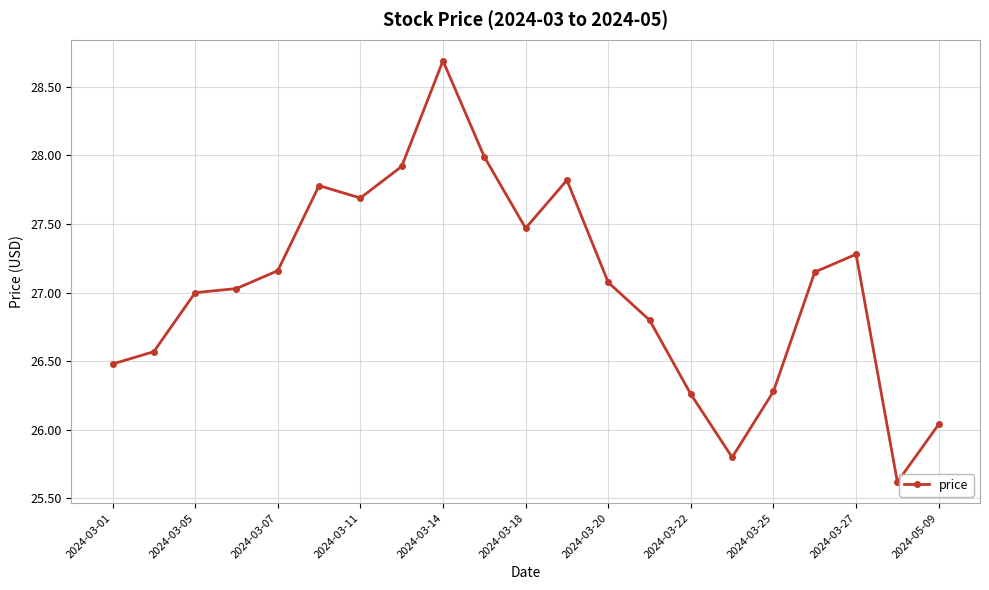

What is the difference between the second highest and minimum values?

2.4